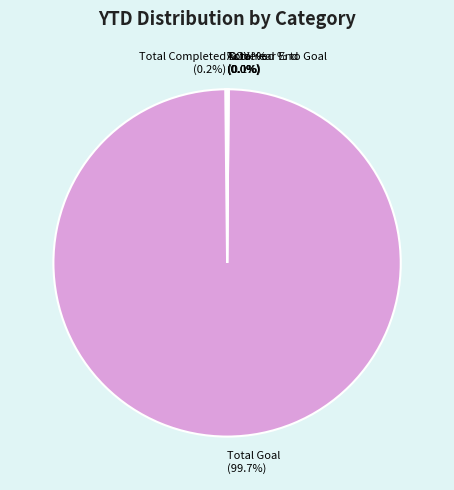

How much of the chart is everything except Total Goal?

0.3%